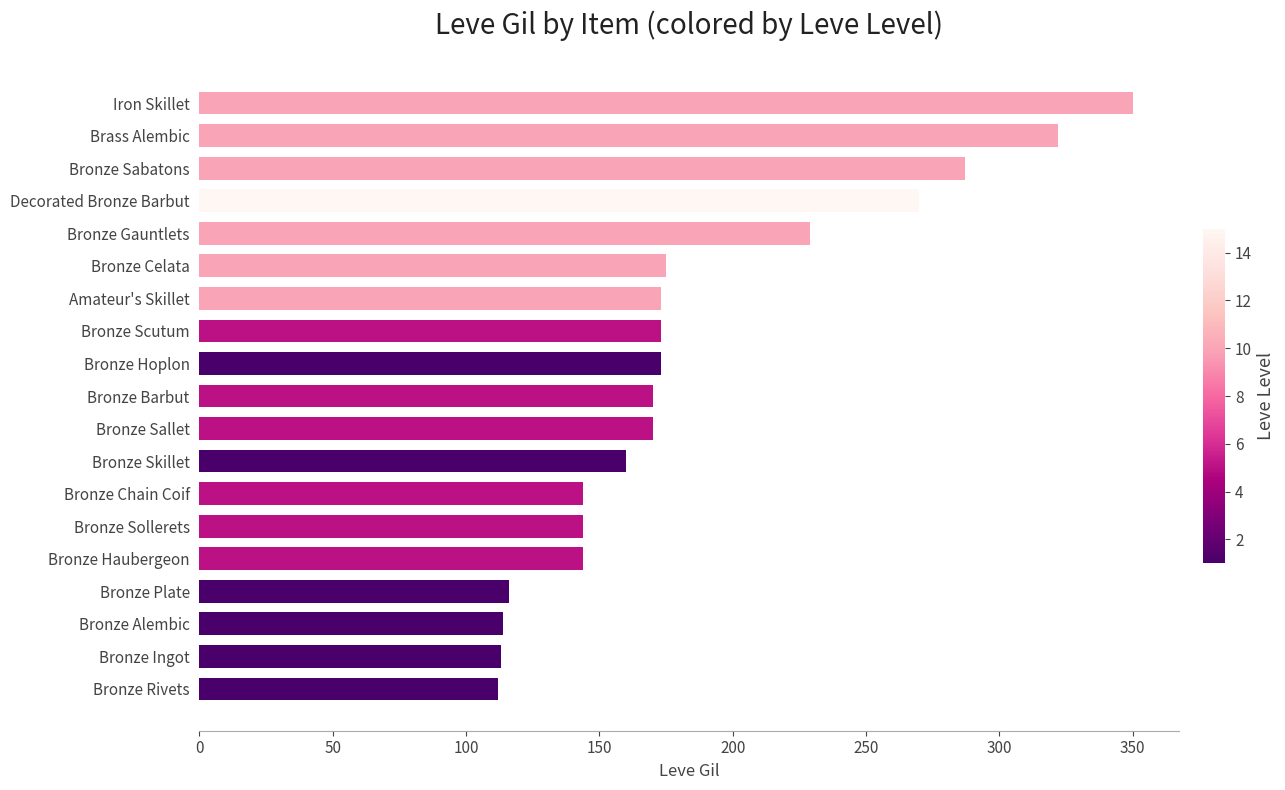

How many bars are there in total?

19